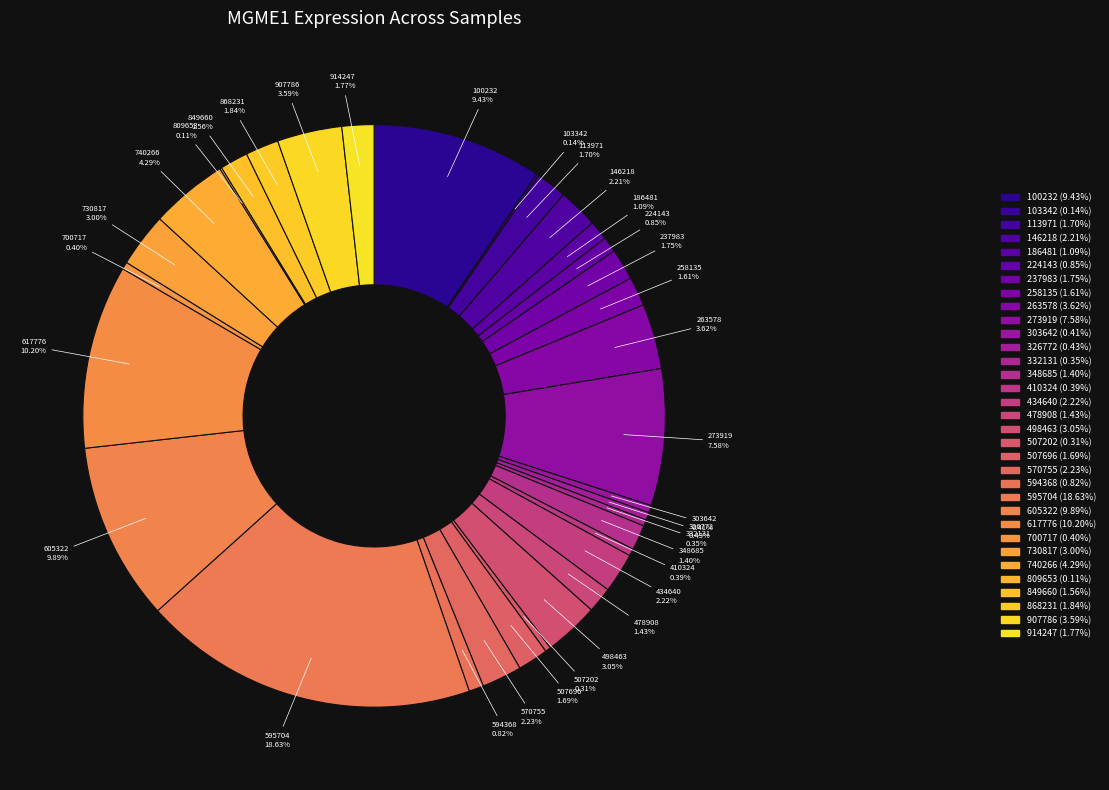

Is there any slice that represents more than half of the pie?

No